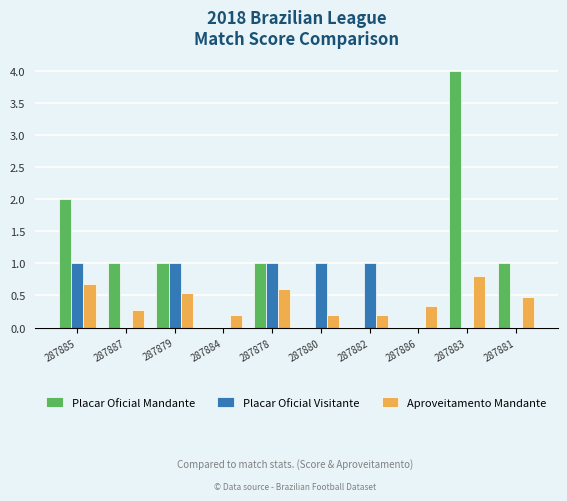

Is it true that Placar Oficial Mandante equals 2.0 at 287885?

True